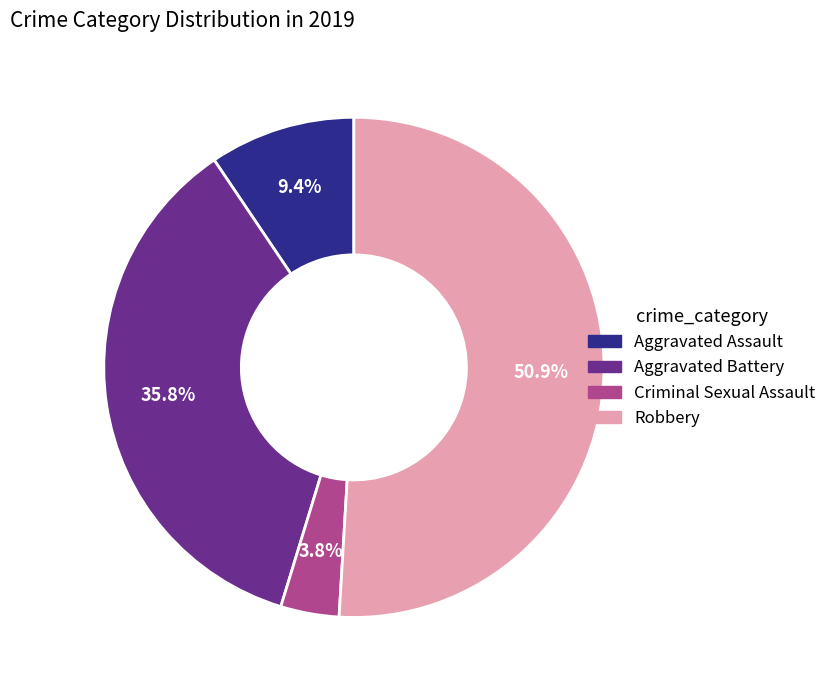

To the nearest percent, what is the average slice percentage?

25%